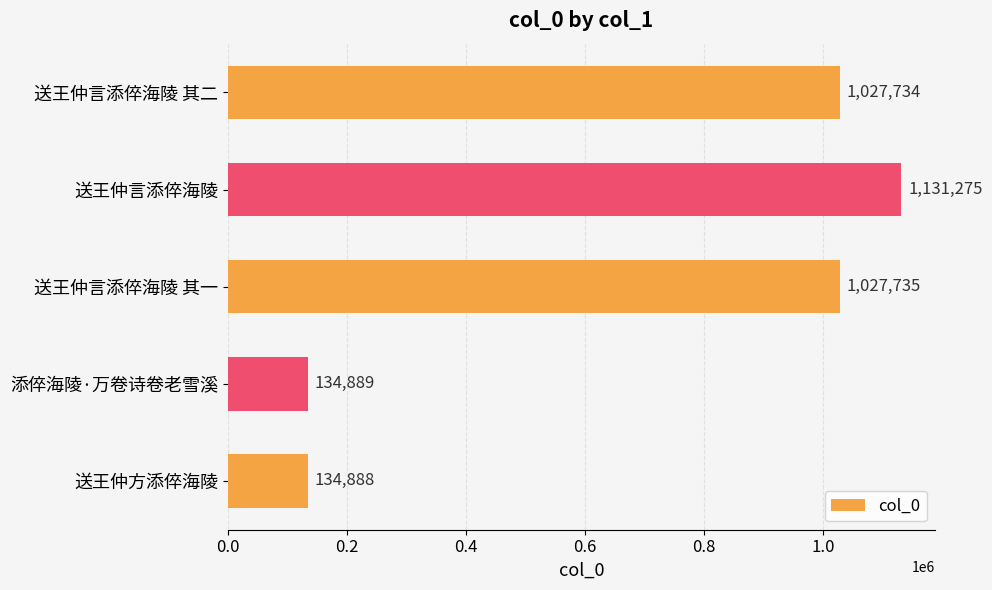

Rank the categories by value from highest to lowest.

送王仲言添倅海陵, 送王仲言添倅海陵 其一, 送王仲言添倅海陵 其二, 添倅海陵·万卷诗卷老雪溪, 送王仲方添倅海陵